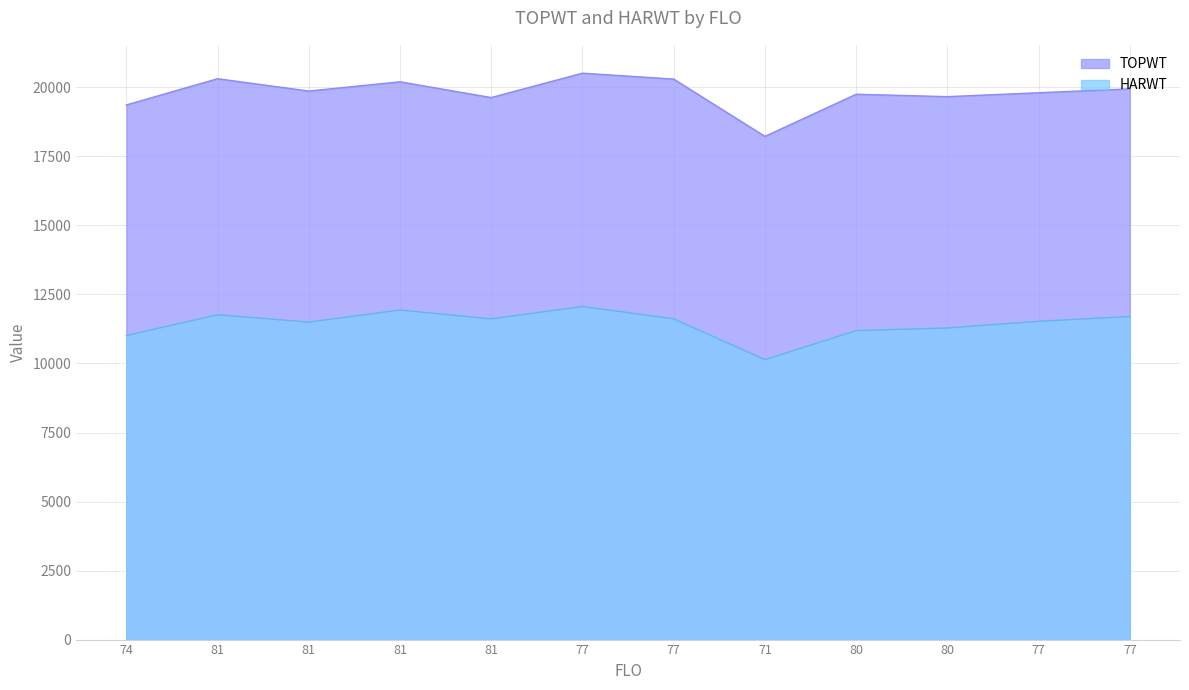

Reading left to right, transcribe all the data shown in this chart.

TOPWT: 19364	20315	19868	20203	19632	20516	20301	18226	19752	19665	19806	19947
HARWT: 11014	11764	11501	11937	11616	12065	11618	10139	11191	11287	11529	11701